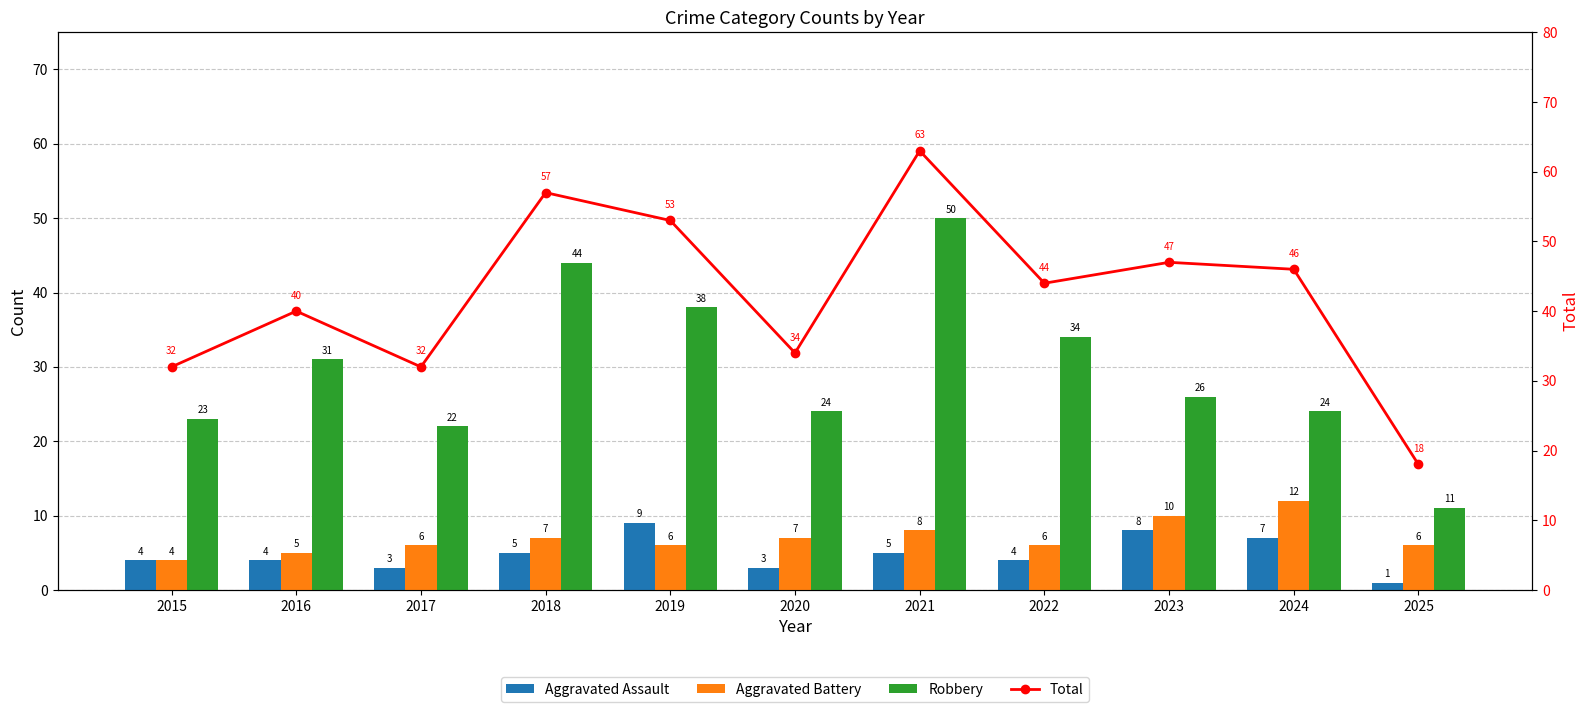

How many Aggravated Battery values are between 6 and 8?

7